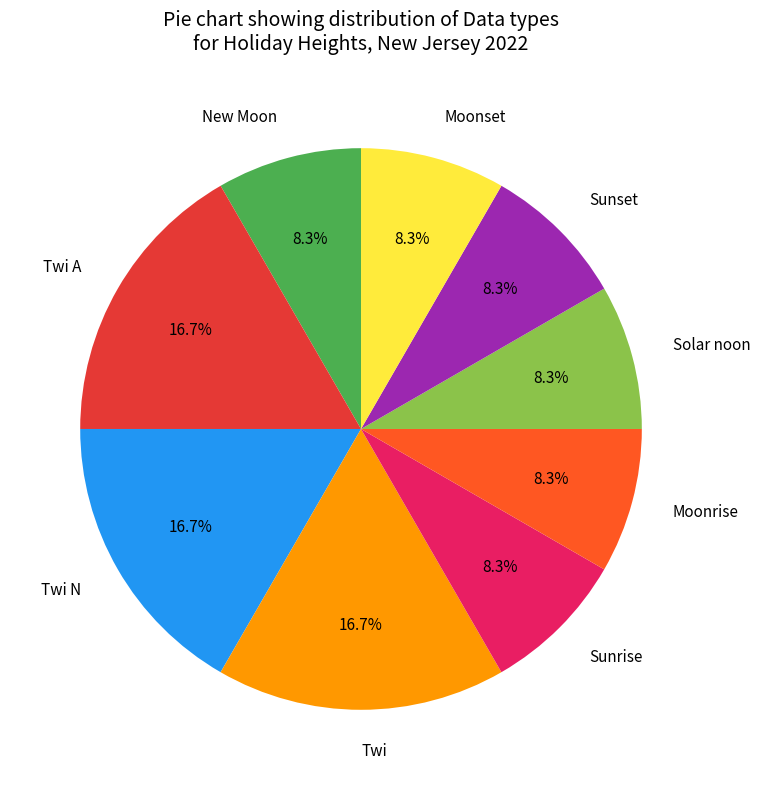

Is there a majority slice in this chart?

No